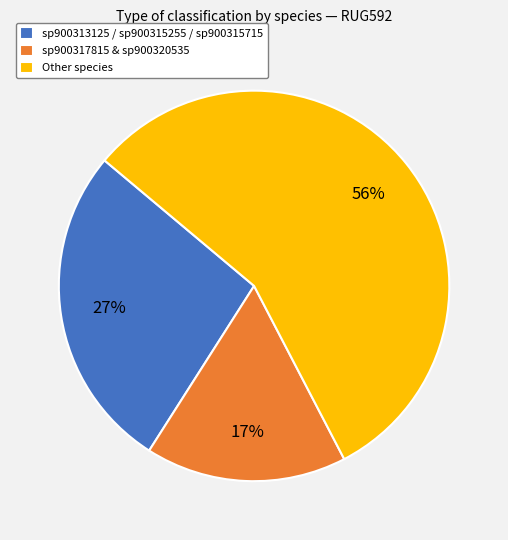

Which slice is the smallest?

sp900317815 & sp900320535